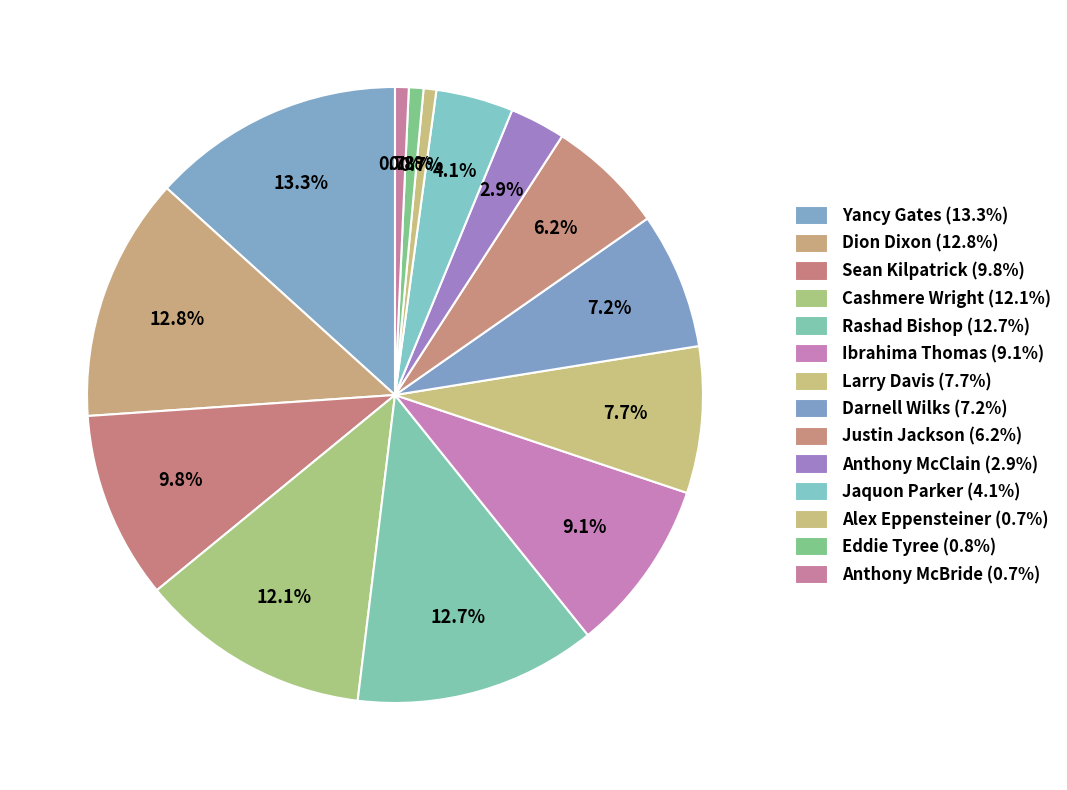

Count the number of slices in the pie.

14